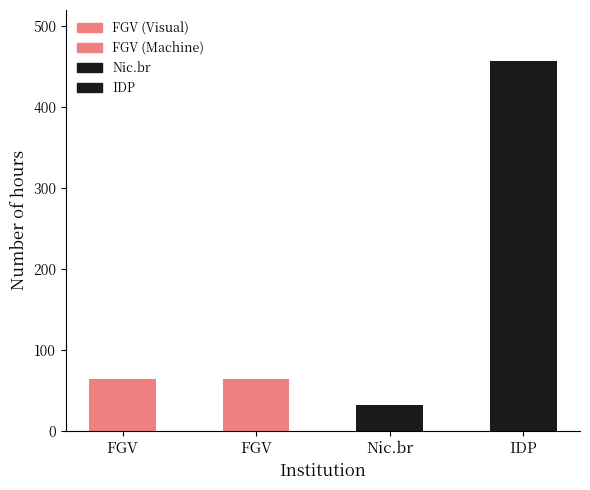

List the labels in order of value, smallest first.

Nic.br, FGV, FGV, IDP